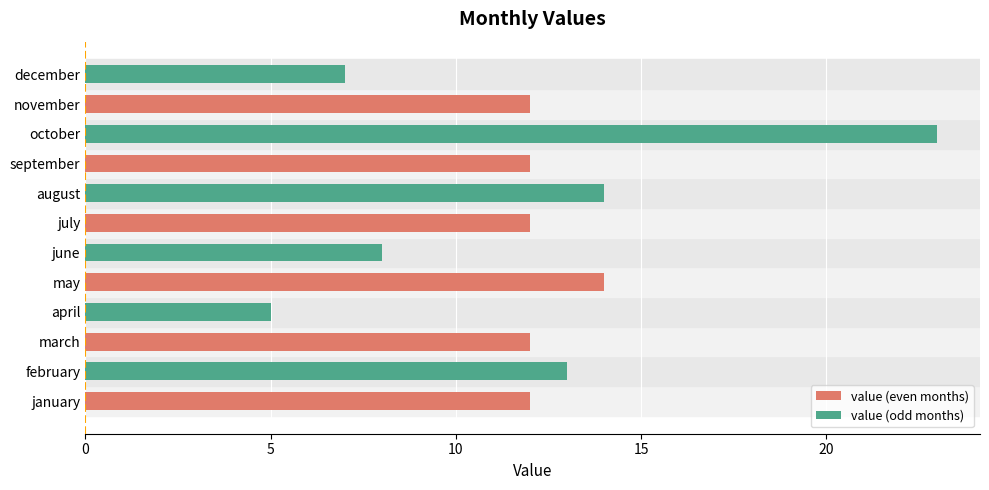

Which label corresponds to the smallest value in the chart?

april